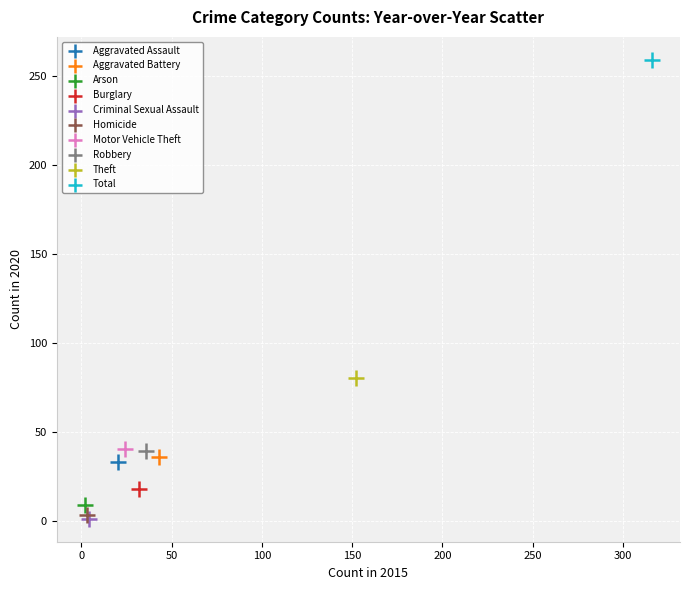

What are all the series names shown in the legend?

Aggravated Assault, Aggravated Battery, Arson, Burglary, Criminal Sexual Assault, Homicide, Motor Vehicle Theft, Robbery, Theft, Total